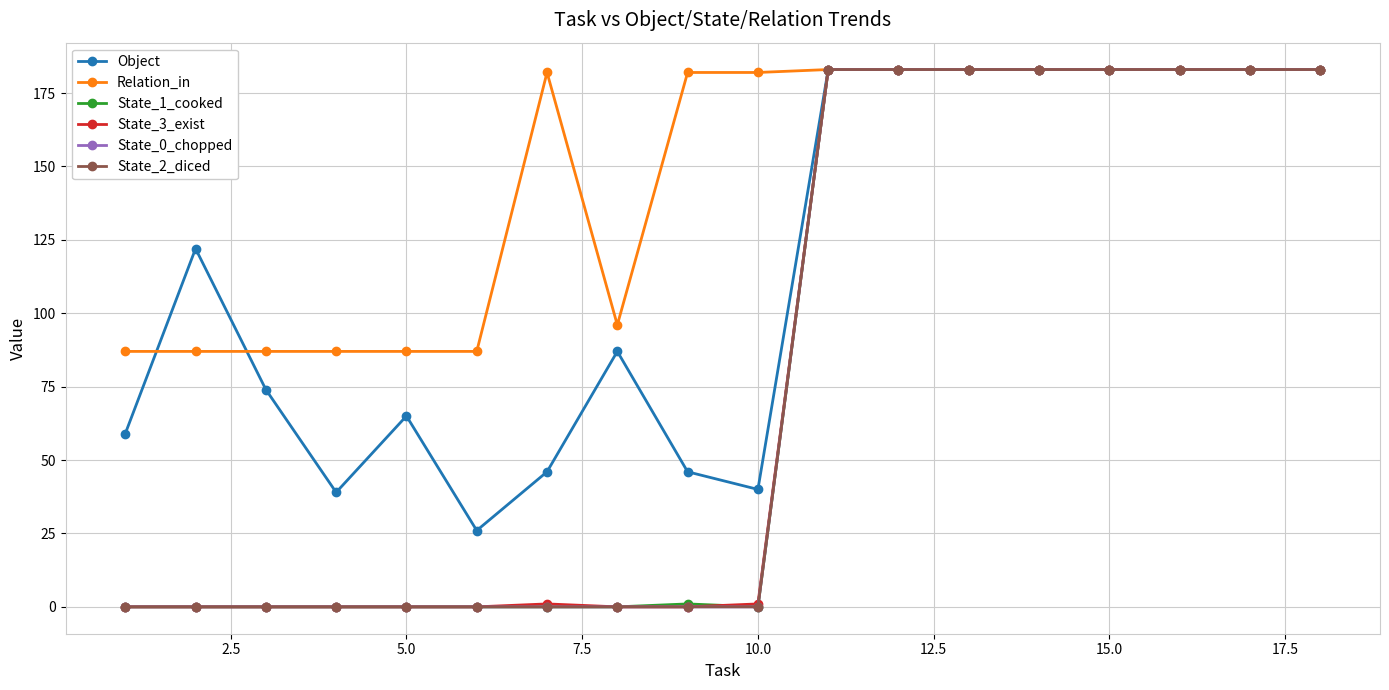

Does the chart have visible grid lines?

Yes